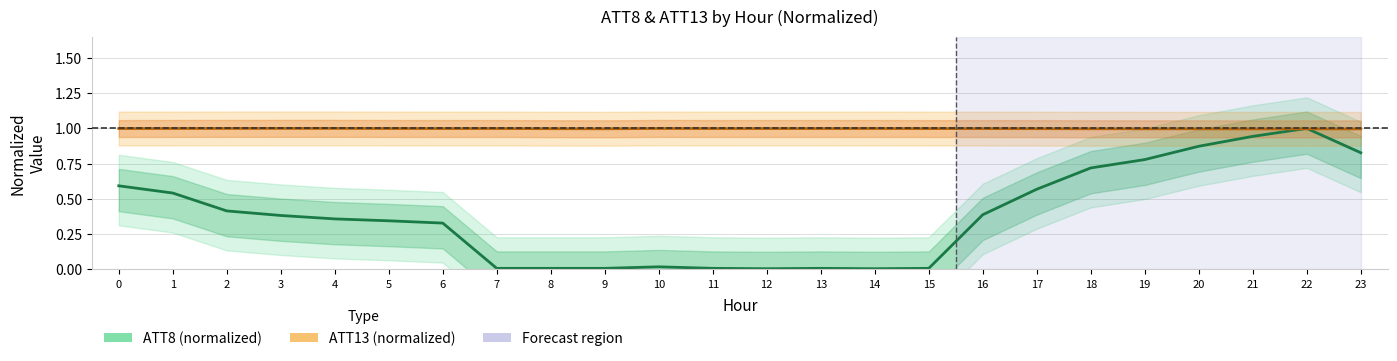

At which label does ATT8 (normalized) reach its peak?

22